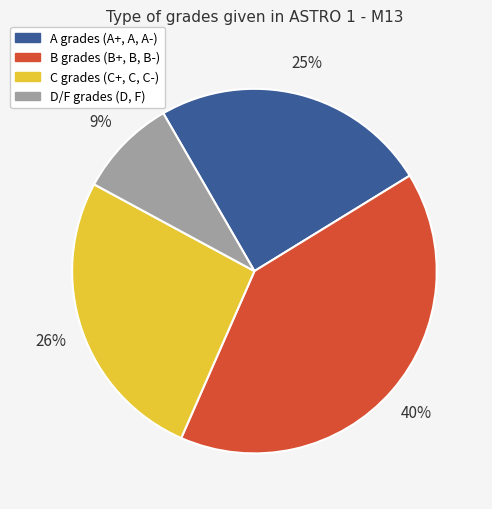

How many segments does this pie chart have?

4